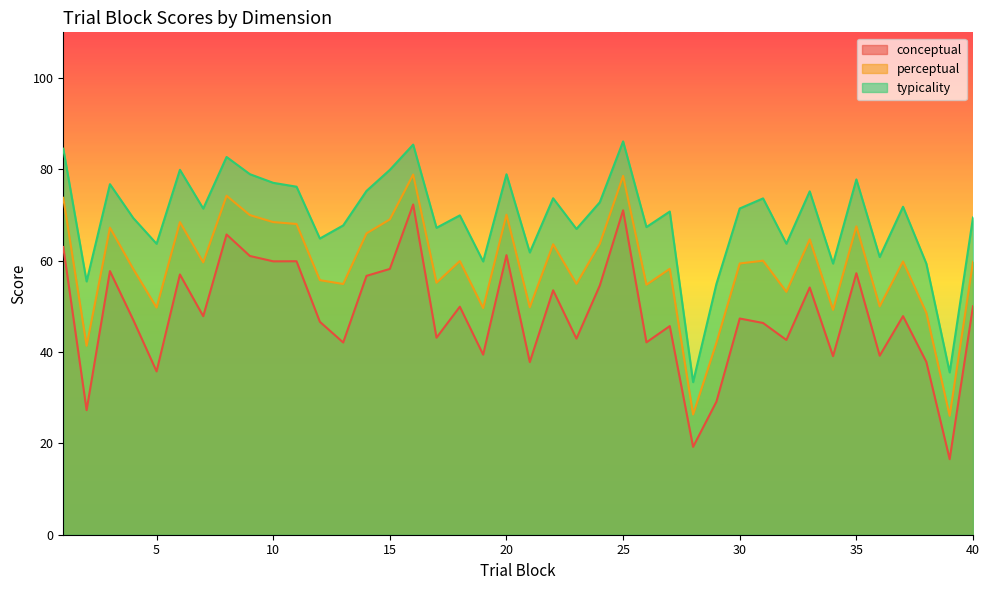

How many values in the typicality series are below 71?

20